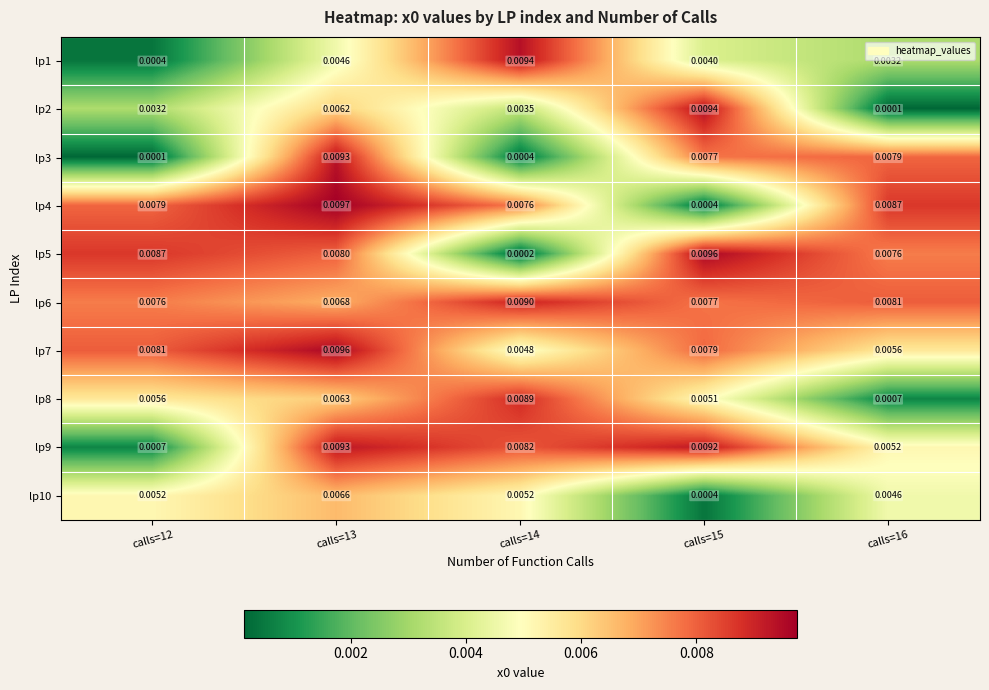

Which series has the largest total across all categories?

lp6